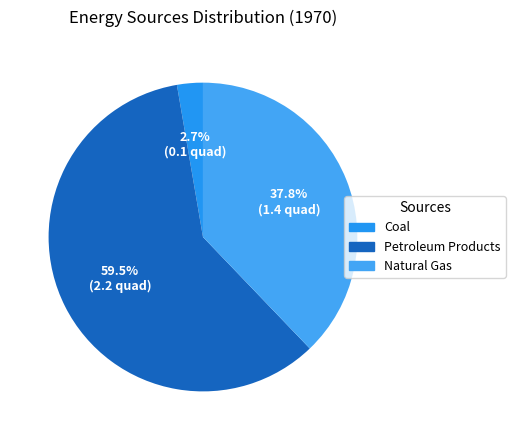

How much of the chart is everything except Petroleum Products?

40.5%